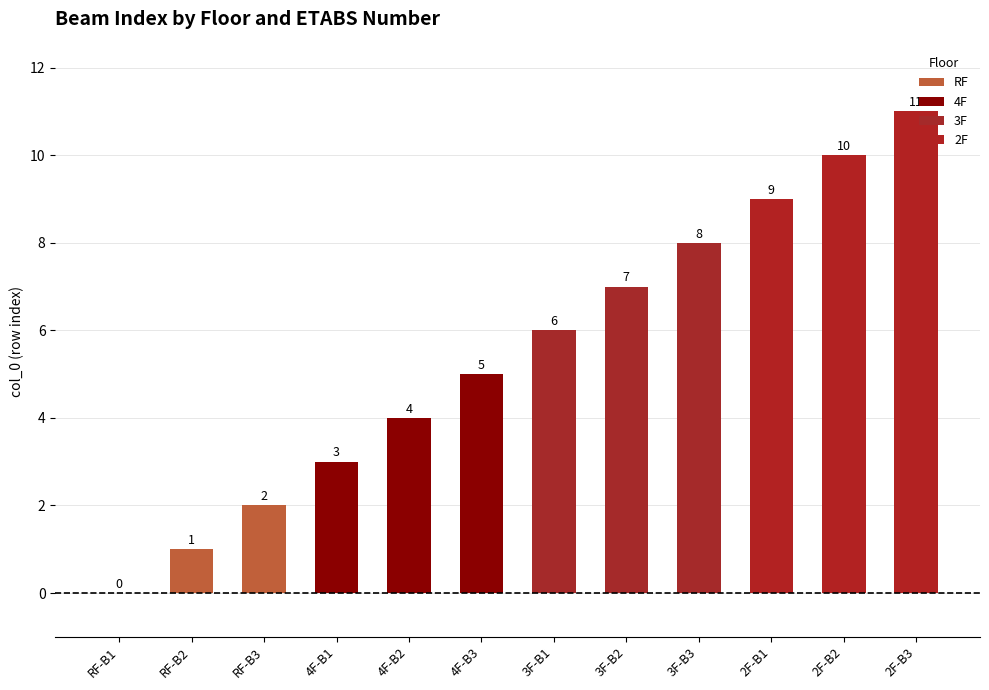

How many data points are less than 6?

6